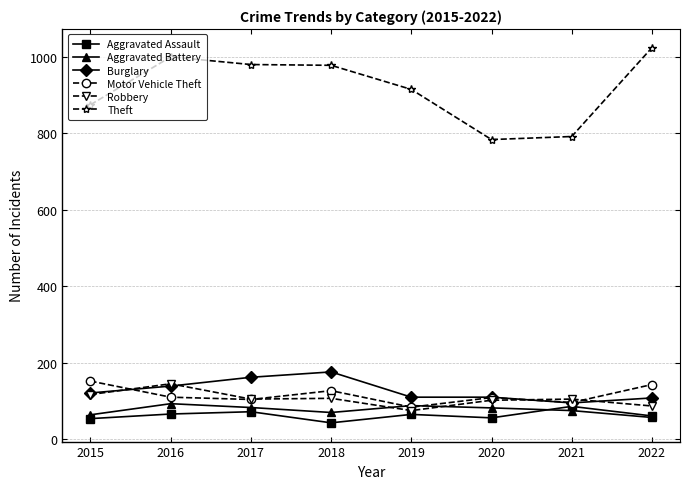

How many lines are shown in the chart?

6